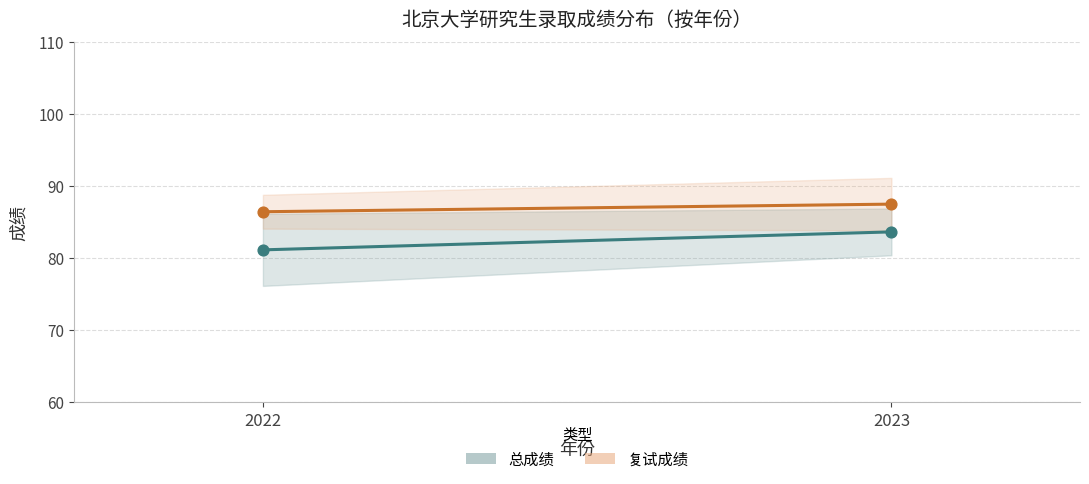

What is the total value across all series at 2022?

167.6